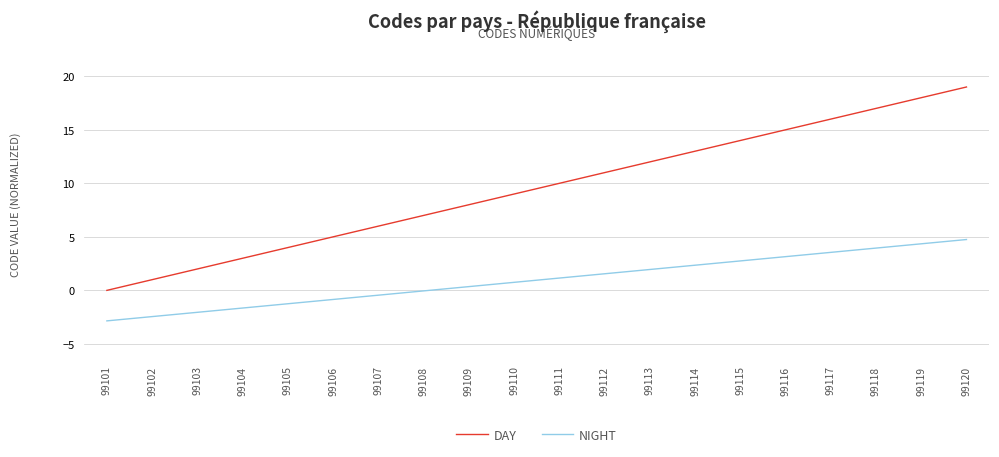

True or false: NIGHT and DAY cross at least once.

False